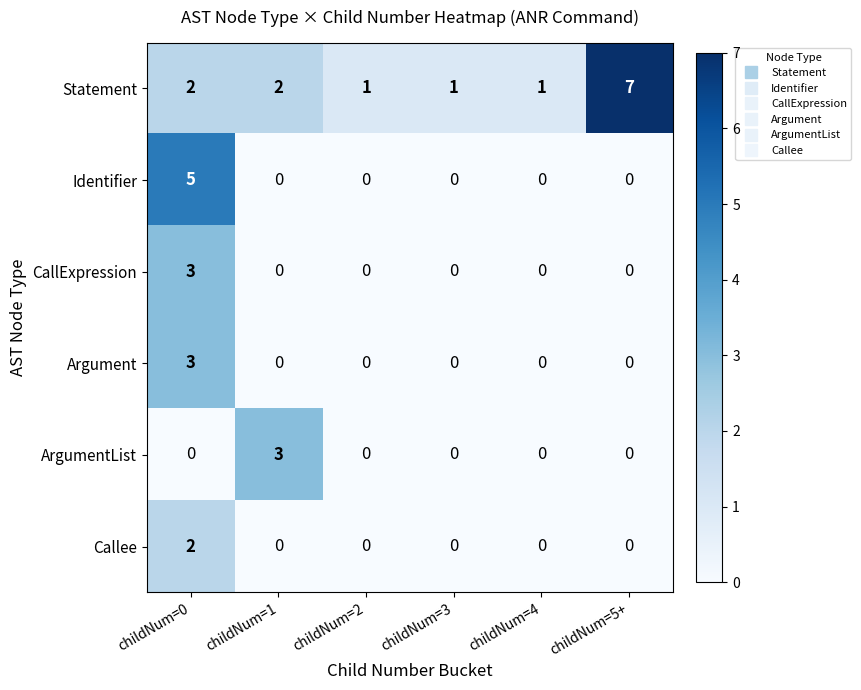

At how many categories does at least one series exceed 6?

1